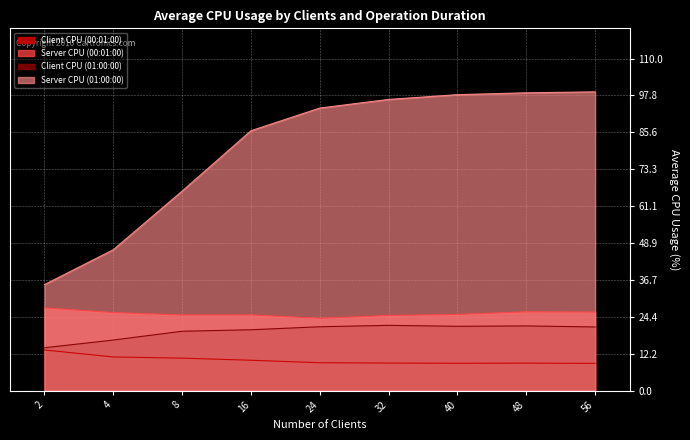

What is the sum of the Client CPU (01:00:00) values at 48 and 2?

35.6